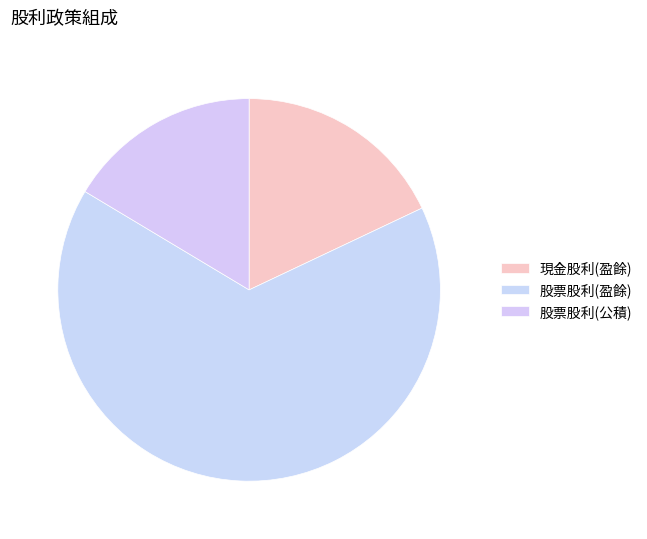

Count the number of slices in the pie.

3